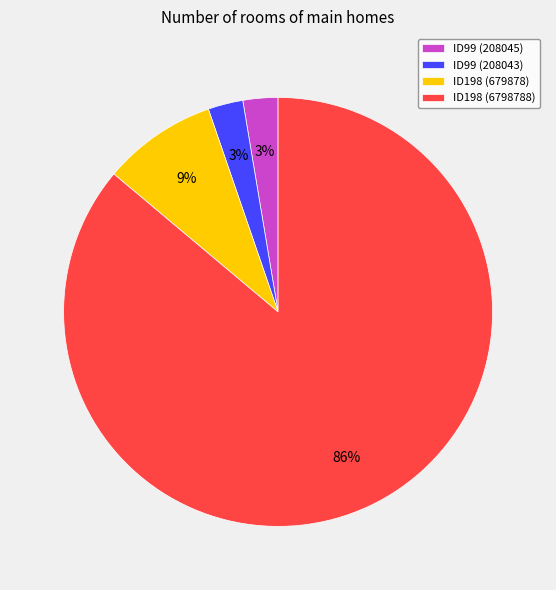

True or false: ID198 (6798788) accounts for 74% of the total.

False